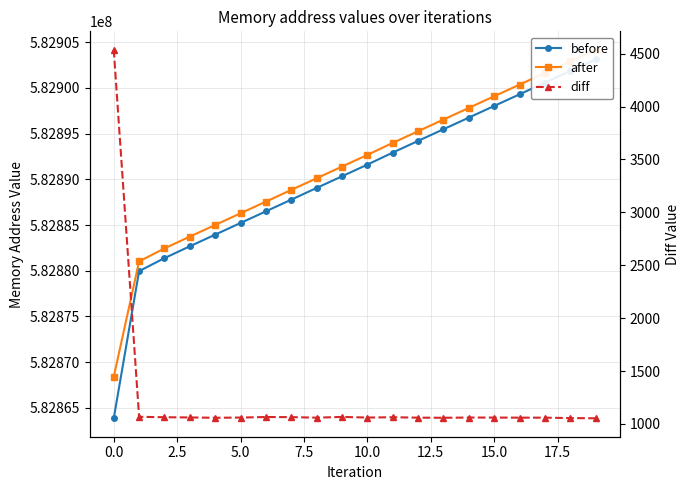

What is the sum of all diff values?

24686